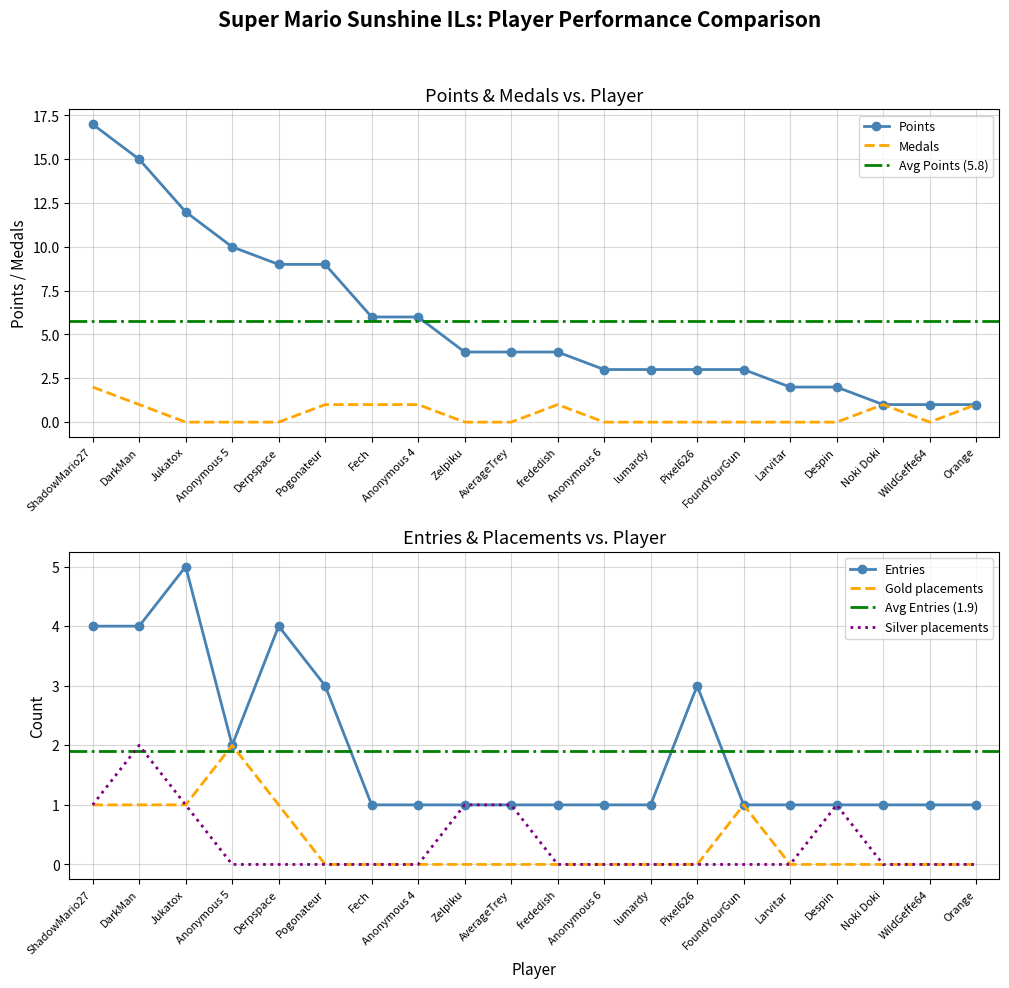

List the series in order of their peak value, lowest first.

Medals, Gold, Silver, Entries, Points